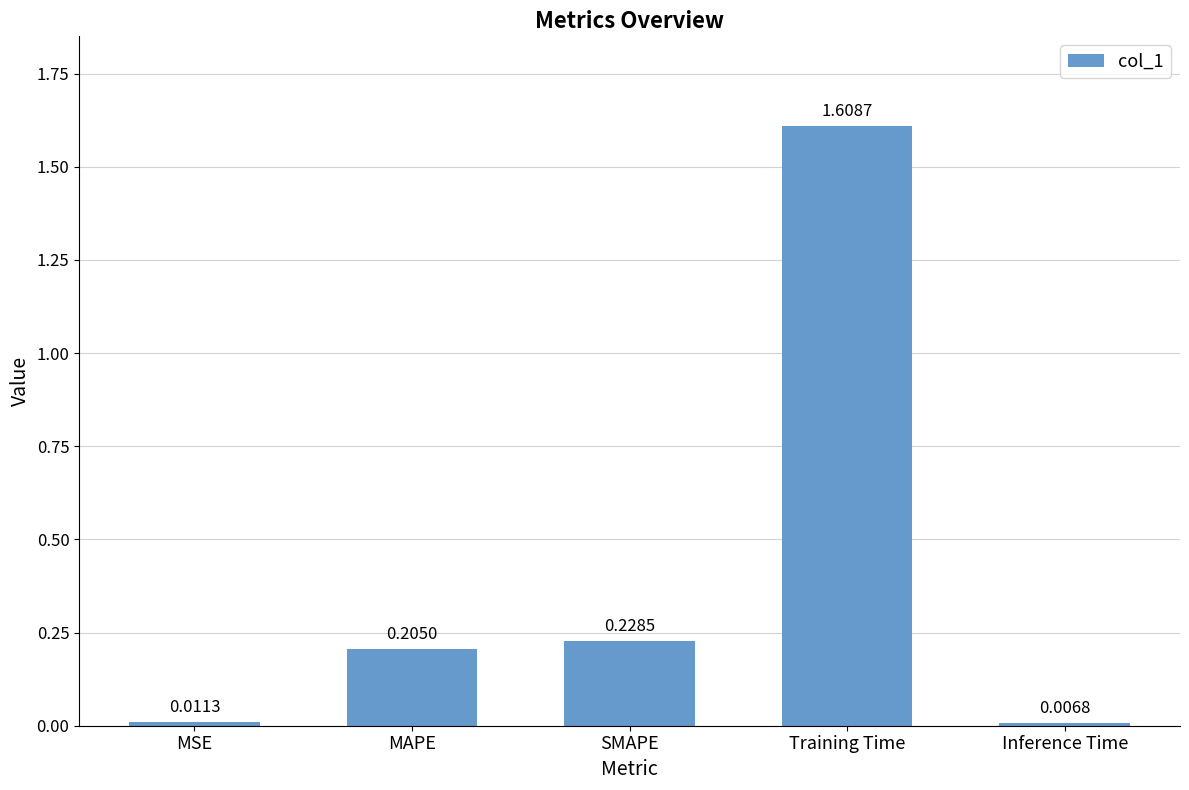

What position from the right is SMAPE?

3